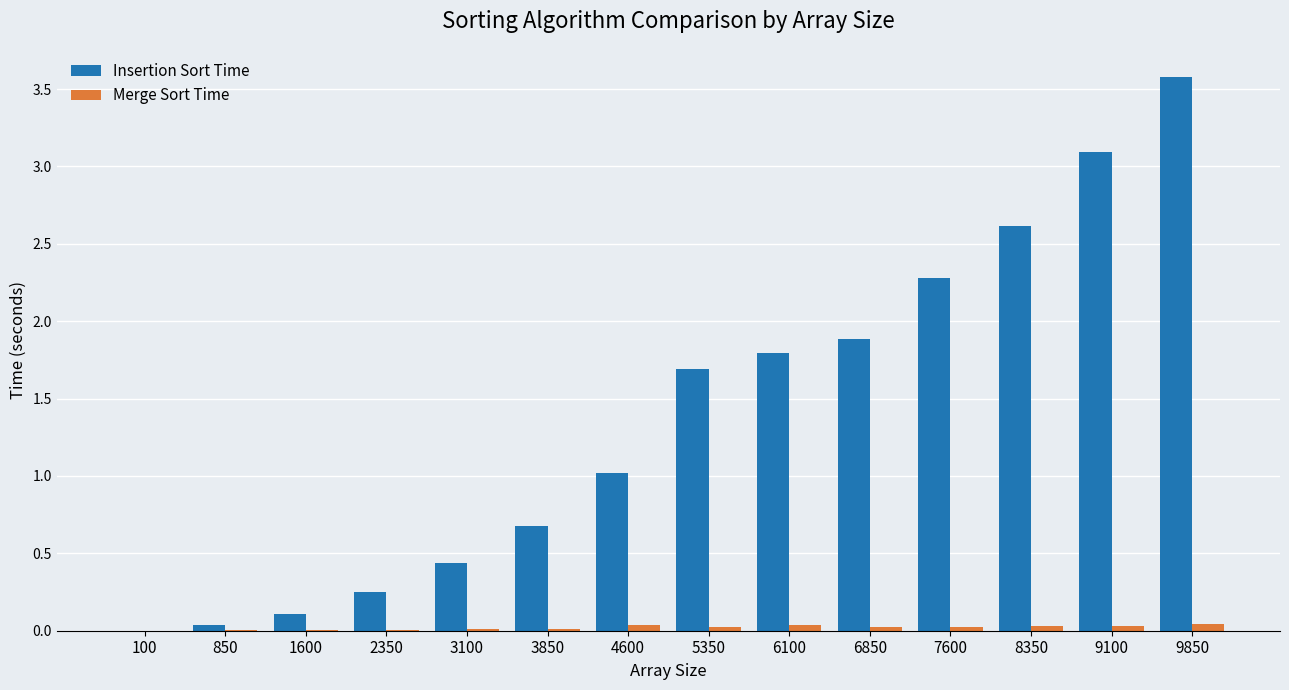

Is it true that Insertion Sort Time equals 2.8 at 6850?

False